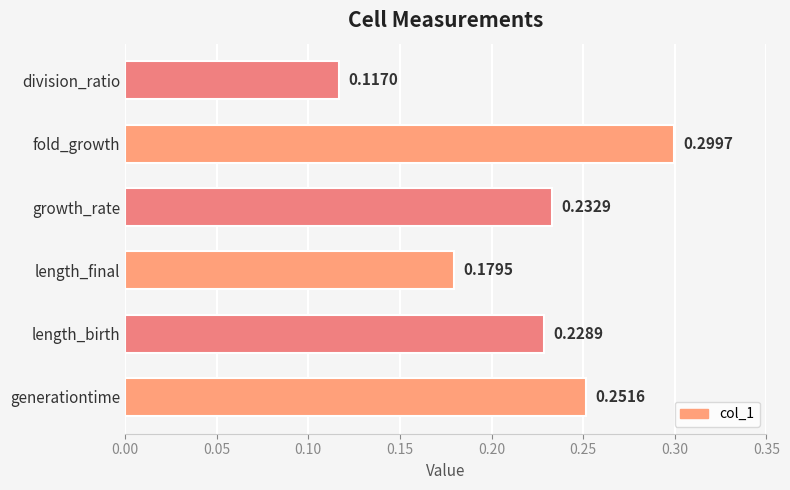

What is the sum of the values at generationtime and fold_growth?

0.6